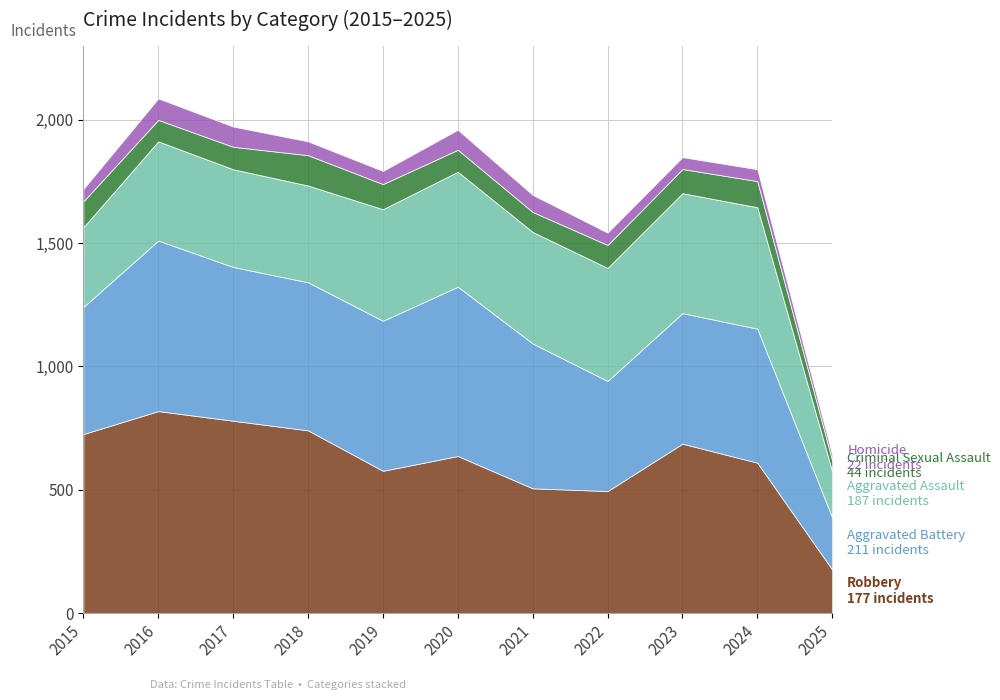

How many lines are shown in the chart?

5